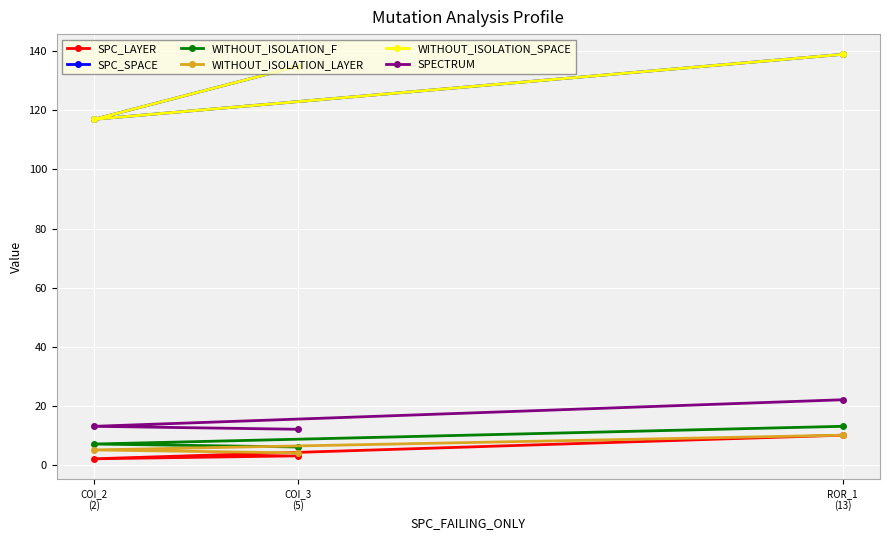

How many lines are shown in the chart?

6